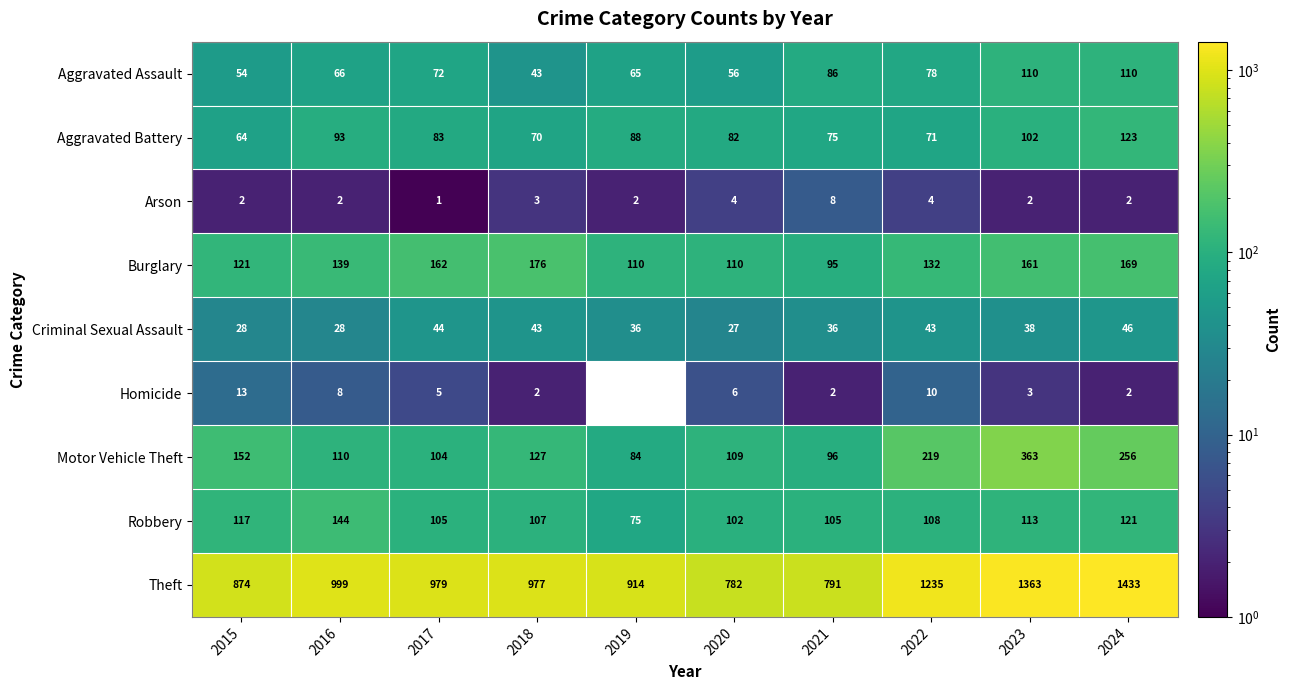

List the series in order of their peak value, highest first.

Theft, Motor Vehicle Theft, Burglary, Robbery, Aggravated Battery, Aggravated Assault, Criminal Sexual Assault, Homicide, Arson